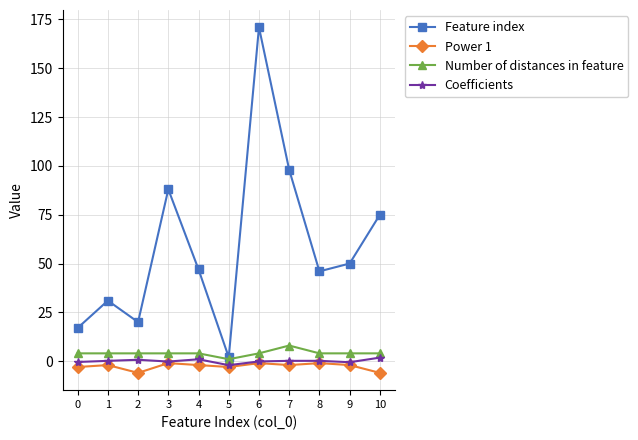

True or false: Coefficients and Feature index intersect in this chart.

False